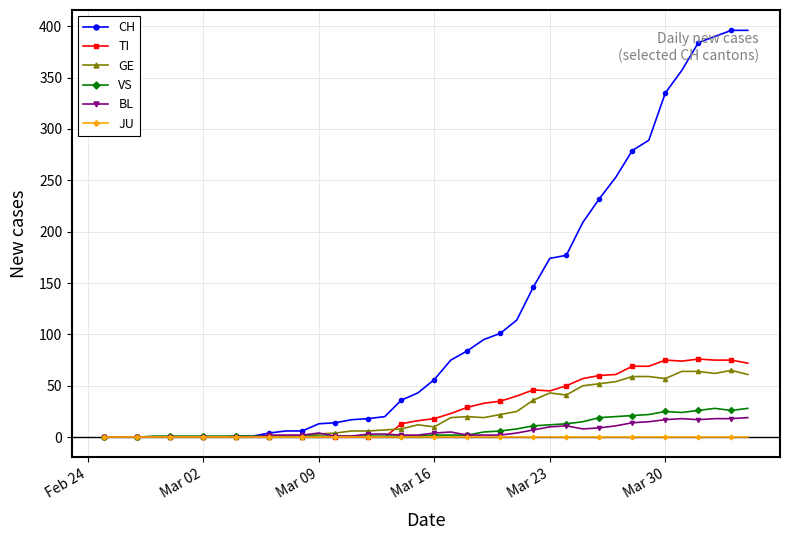

What is the maximum value shown in the chart?

396